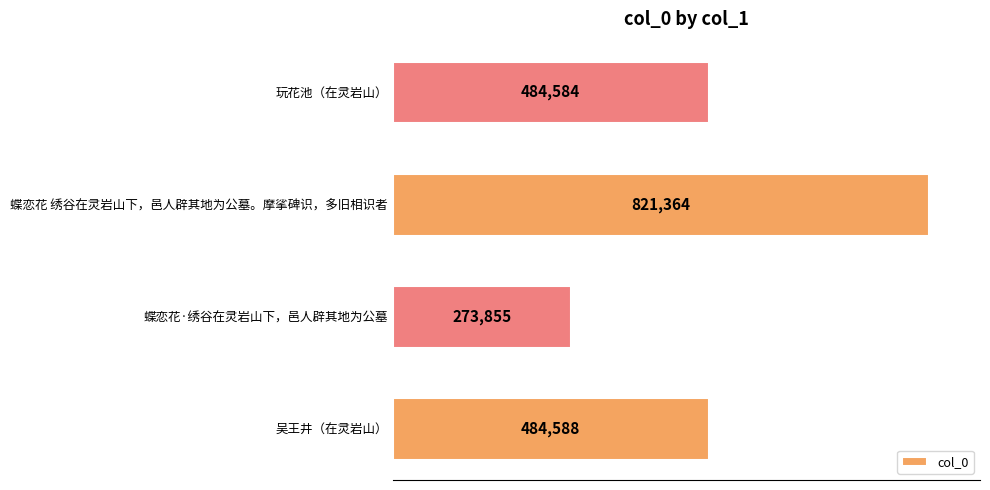

Which category has the lowest value across all series?

蝶恋花·绣谷在灵岩山下，邑人辟其地为公墓